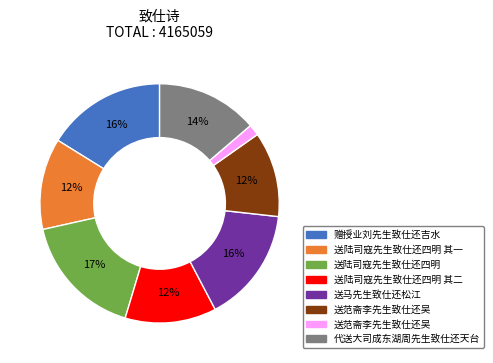

How many segments does this pie chart have?

8